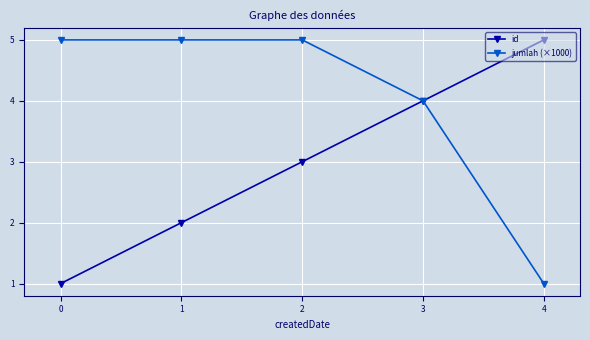

True or false: id has more than 1 interior local peaks.

False